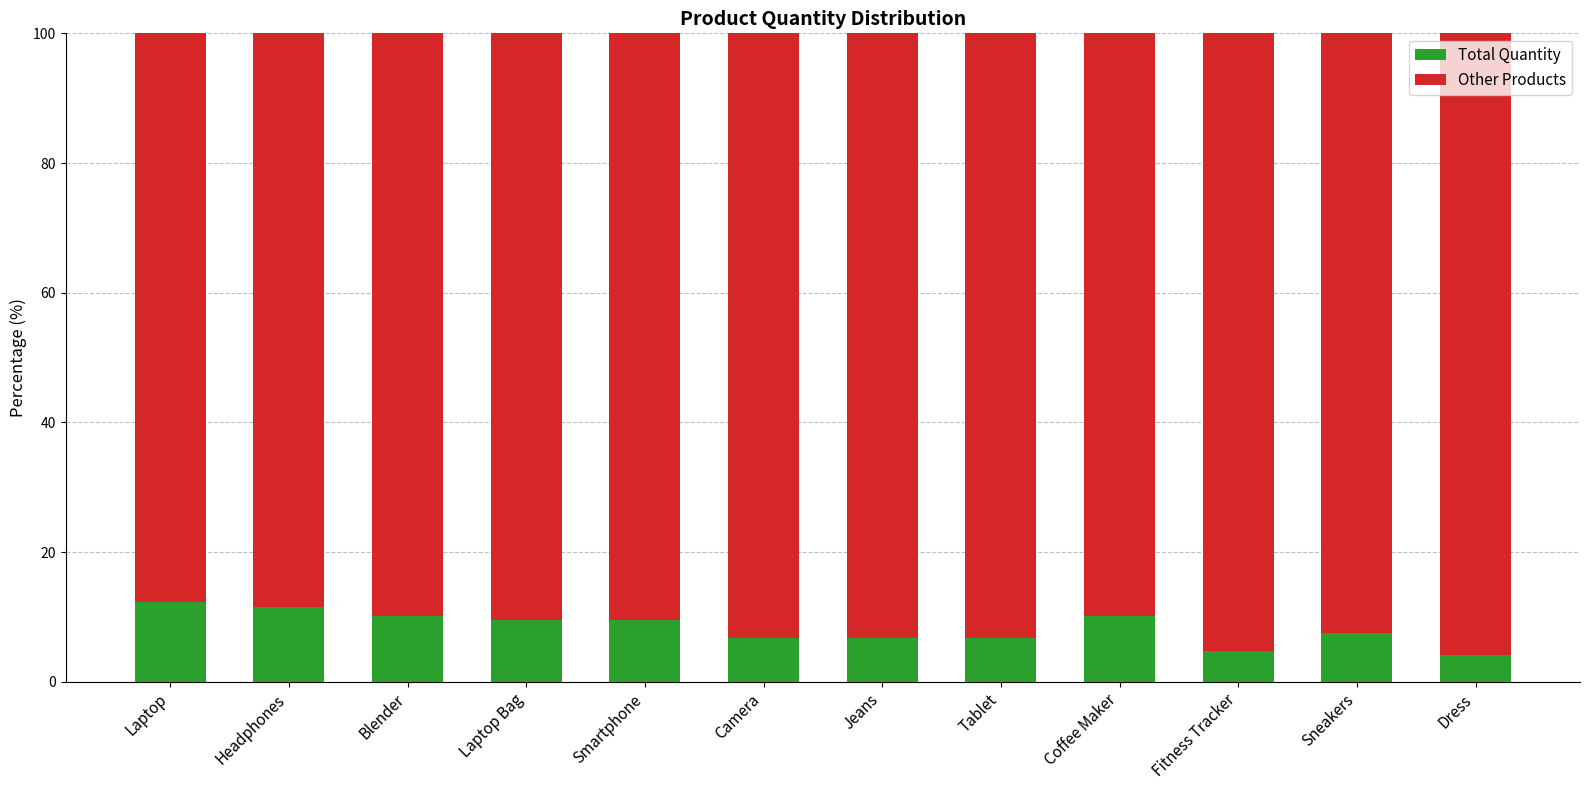

How many data points does each series have?

12